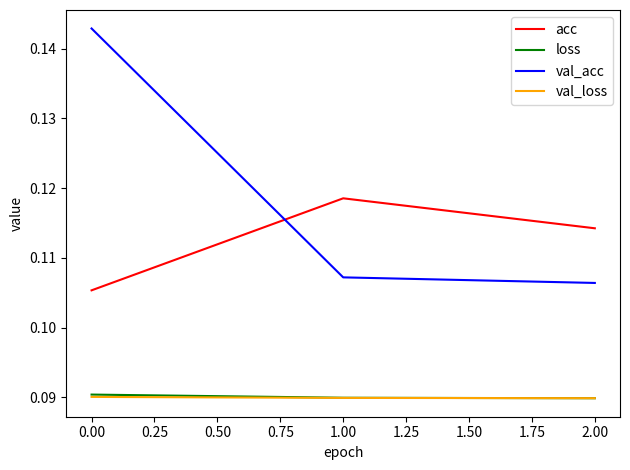

Is the value of acc at 0.00 greater than the value of val_loss at 1.00?

Yes